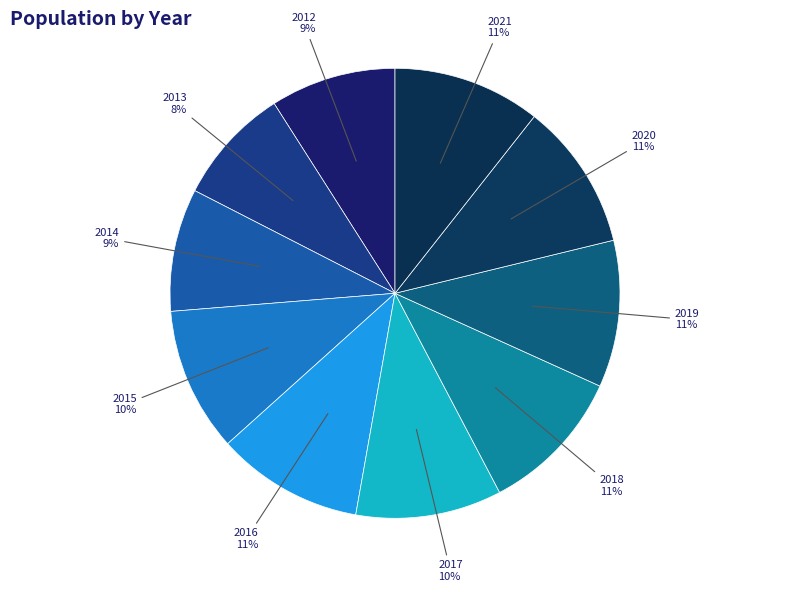

Approximately how many times larger is the value at 2014 compared to 2012?

1.0